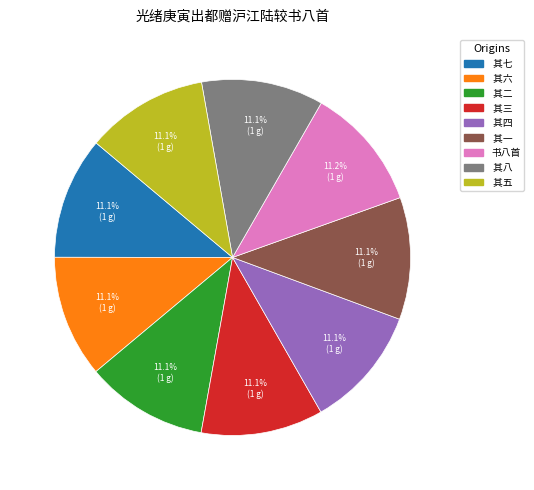

To the nearest percent, what is the average slice percentage?

11%